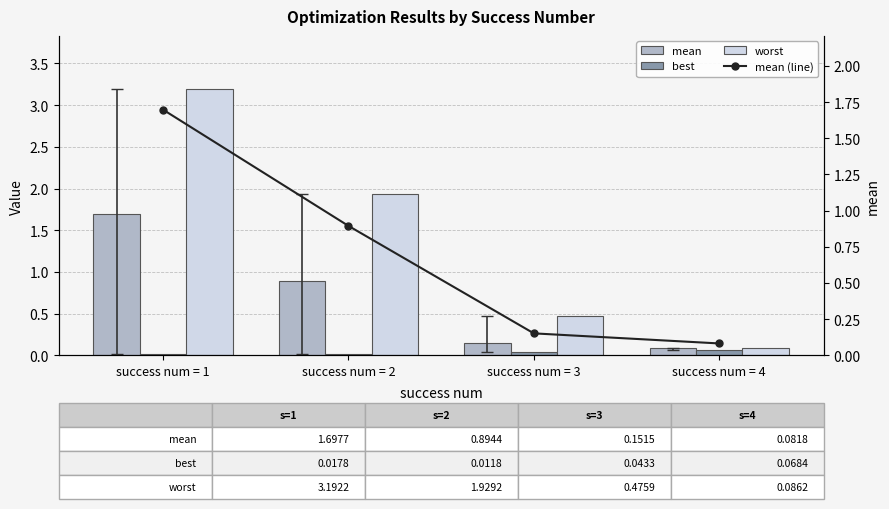

What is the greatest value displayed?

3.2